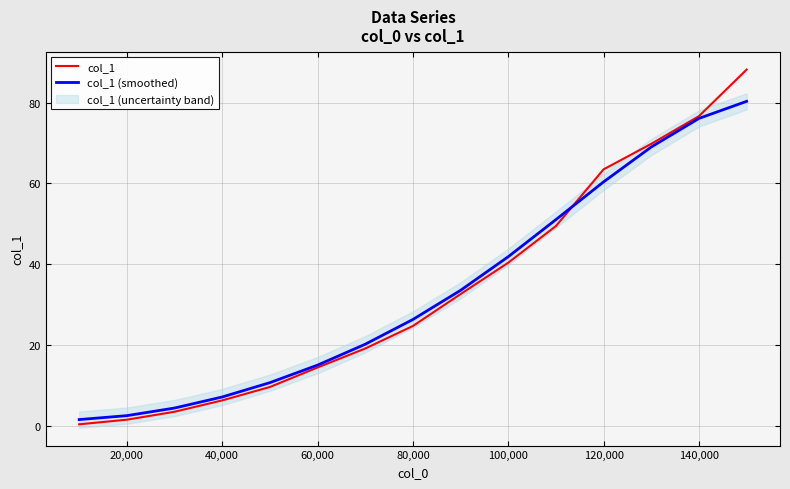

The value of col_1 (smoothed) at 60,000 is 15.0. True or false?

True